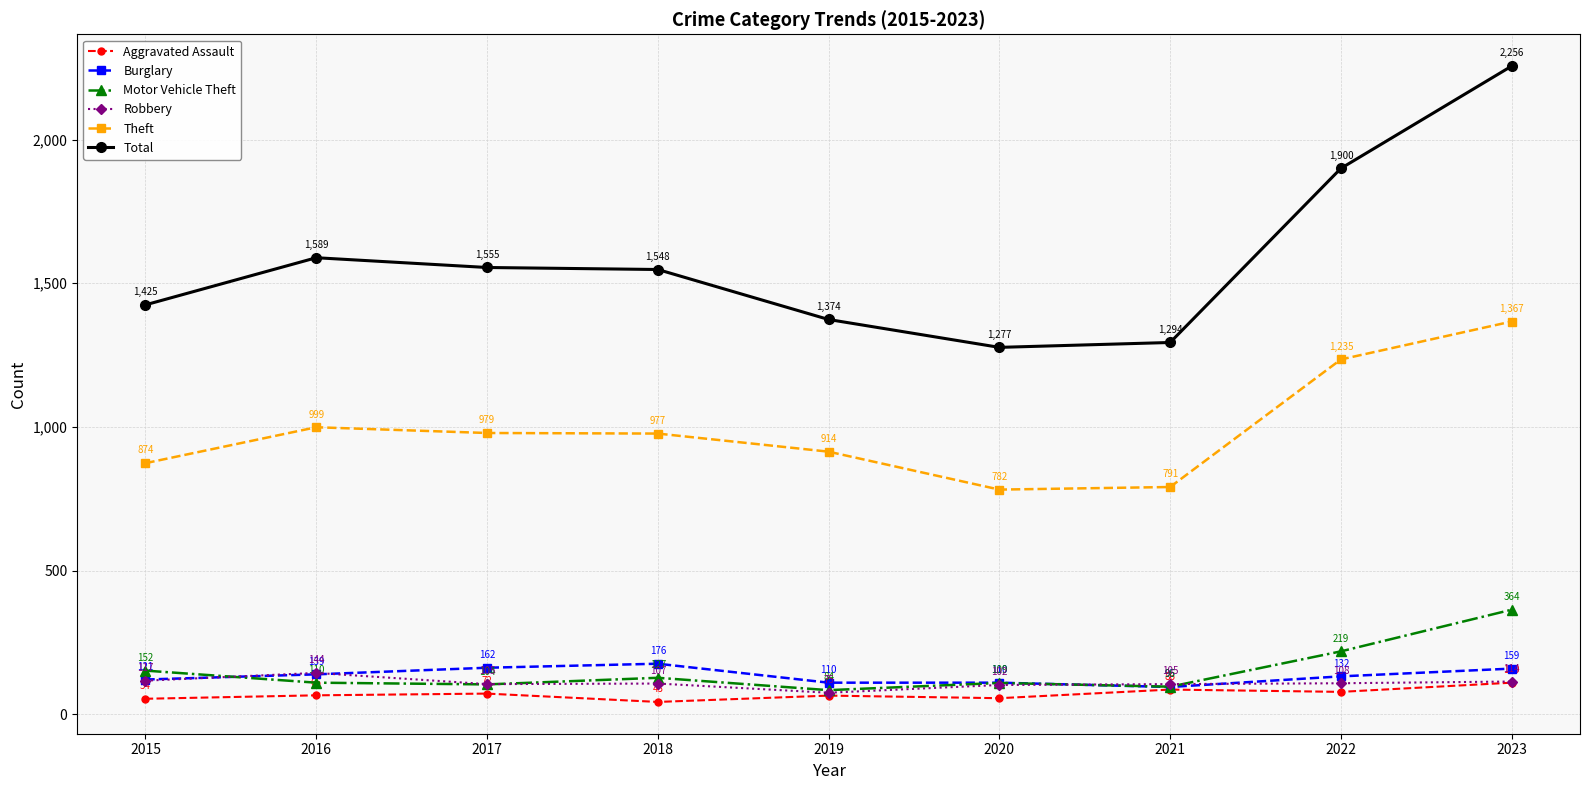

The value of Theft at 2019 is 1568. True or false?

False